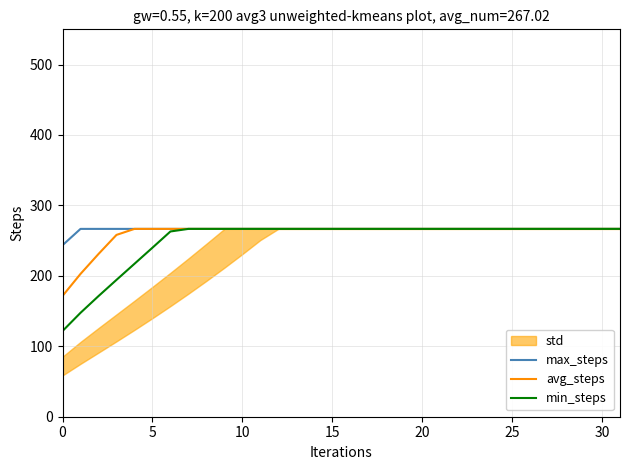

True or false: avg_steps and min_steps intersect in this chart.

False